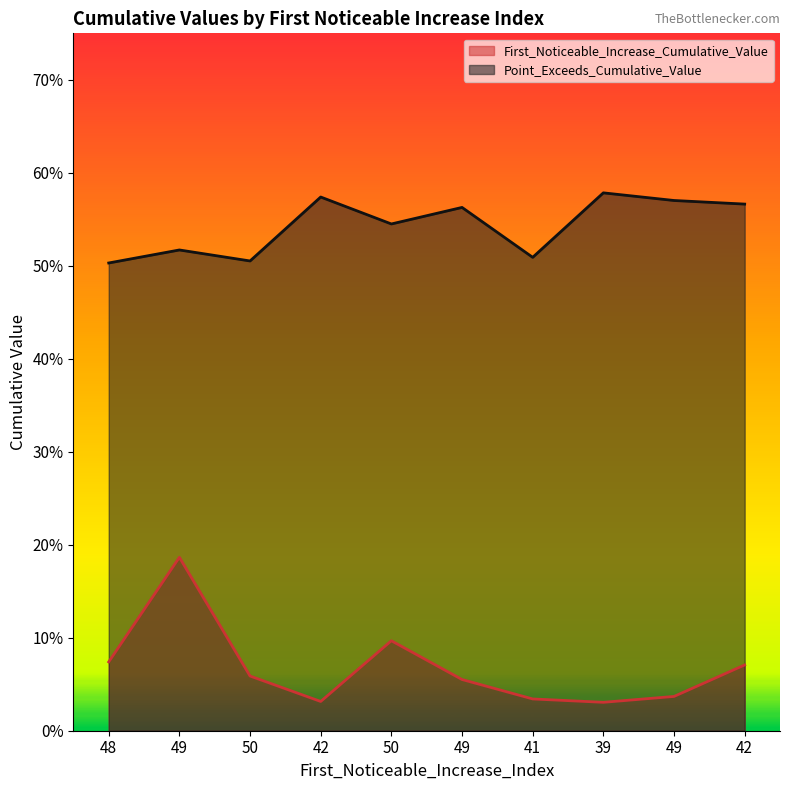

List the labels in order of Point_Exceeds_Cumulative_Value value, smallest first.

48, 50, 41, 49, 50, 49, 42, 49, 42, 39